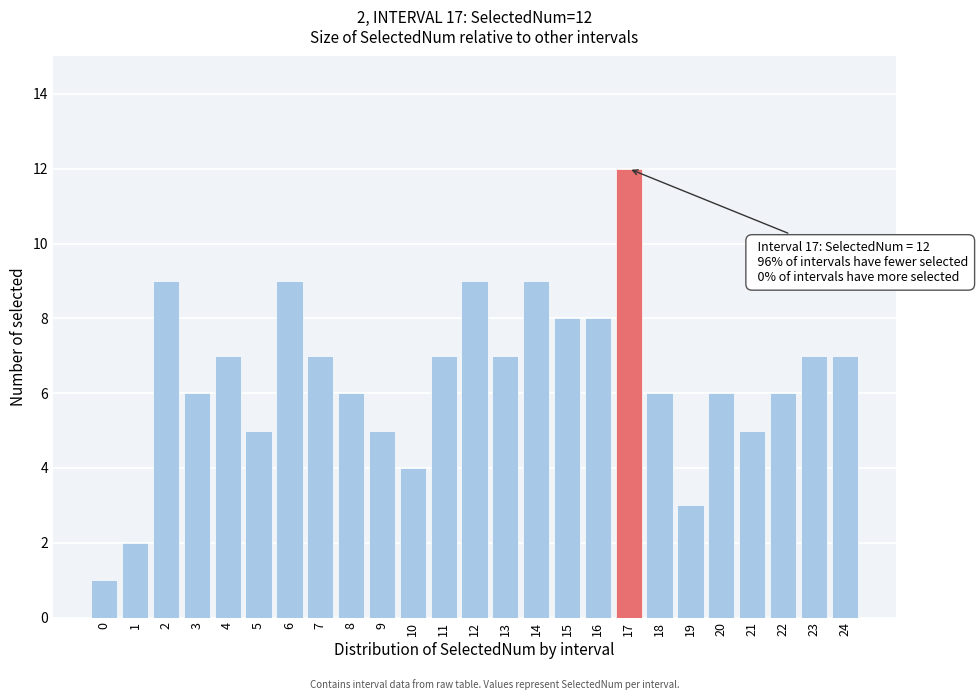

Reading left to right, extract all data points from this chart.

1	2	9	6	7	5	9	7	6	5	4	7	9	7	9	8	8	12	6	3	6	5	6	7	7